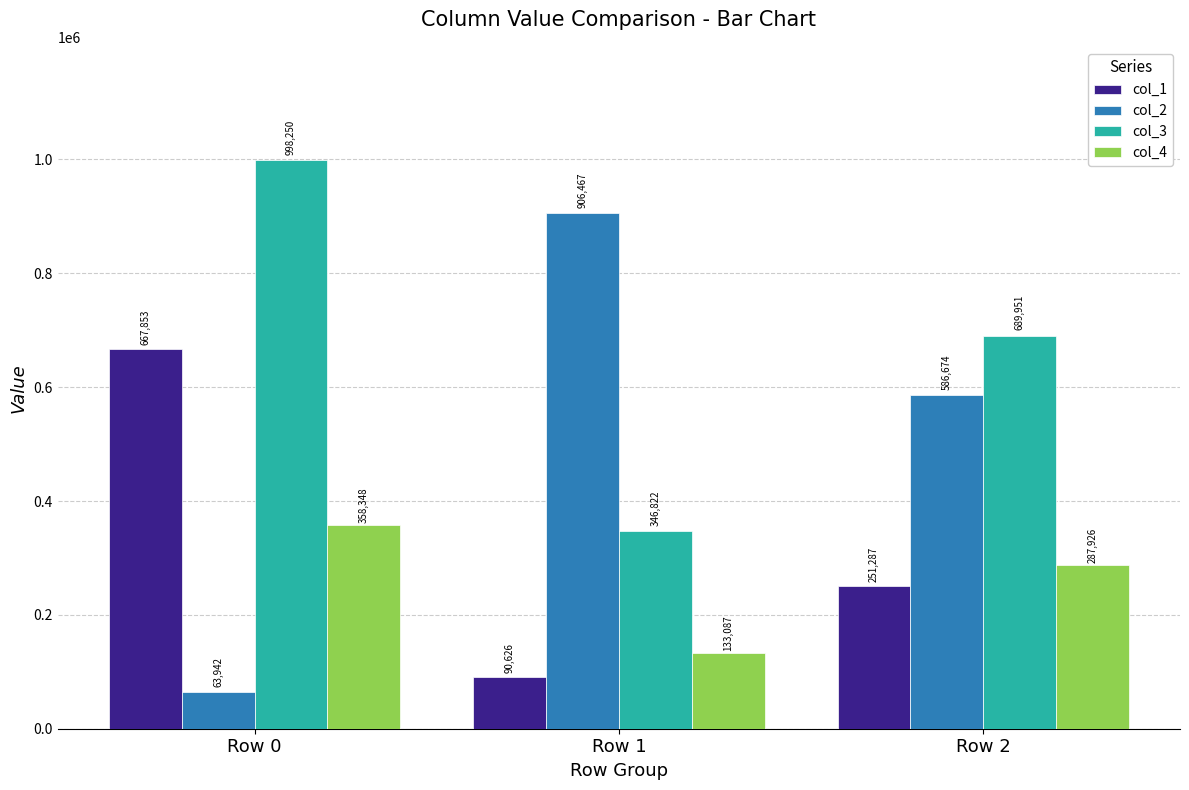

The col_1 series shows 333297 at Row 2. True or false?

False